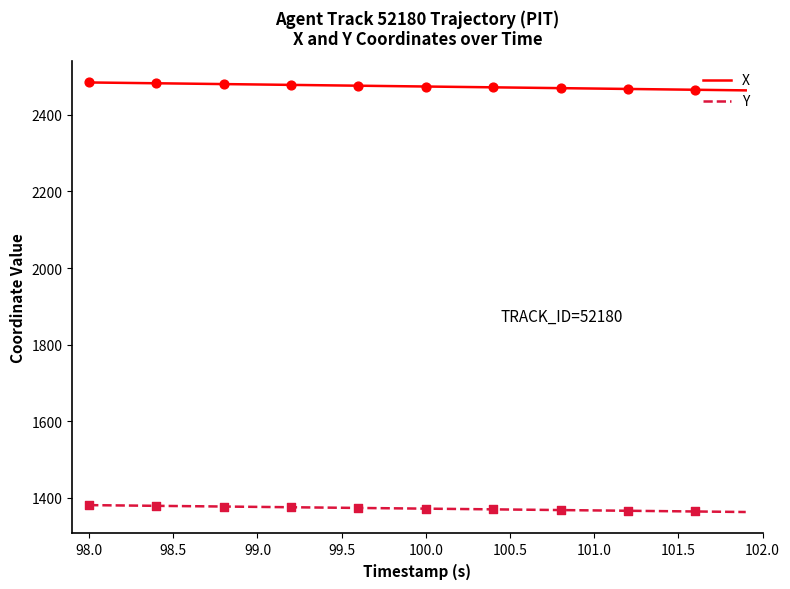

Which series has the largest total across all categories?

X